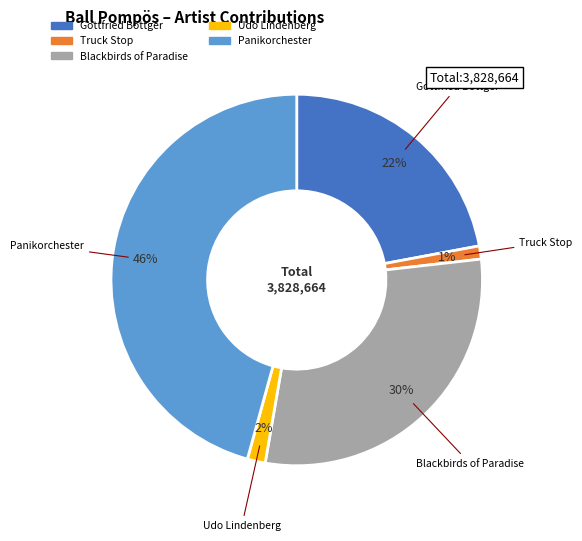

Which category has the biggest portion of the pie?

Panikorchester